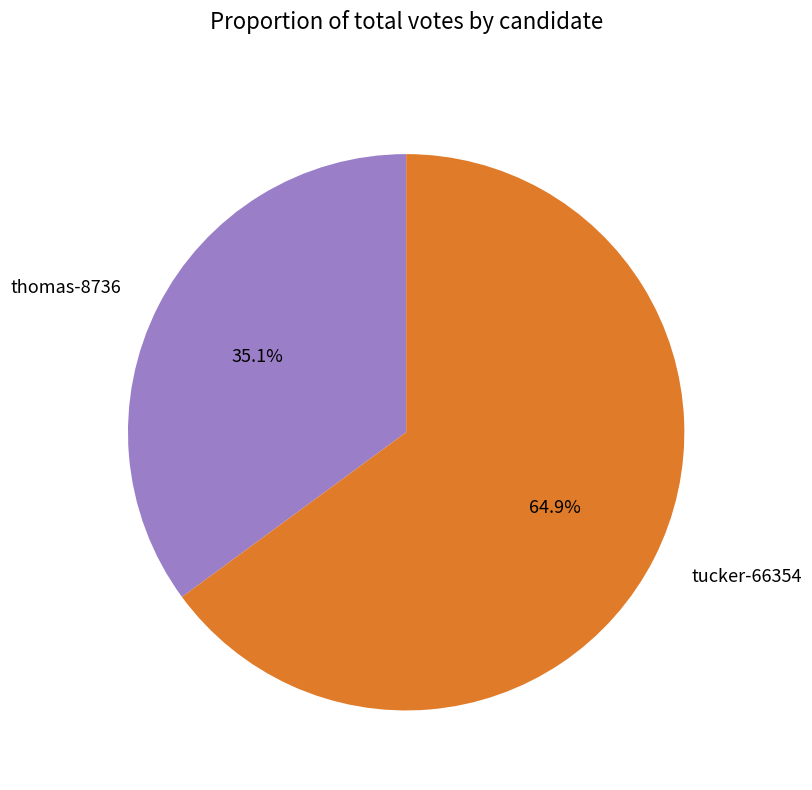

Which slice is the largest?

tucker-66354